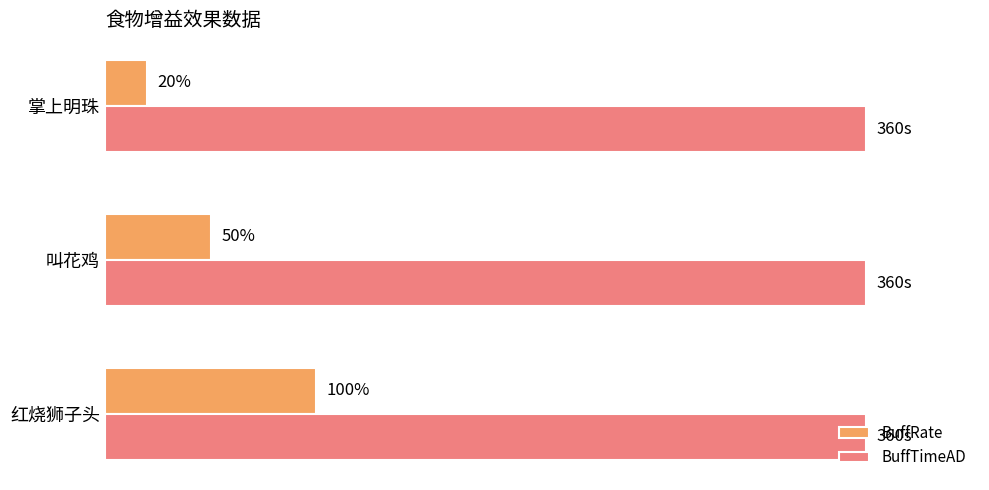

At which label does BuffRate reach its minimum?

掌上明珠